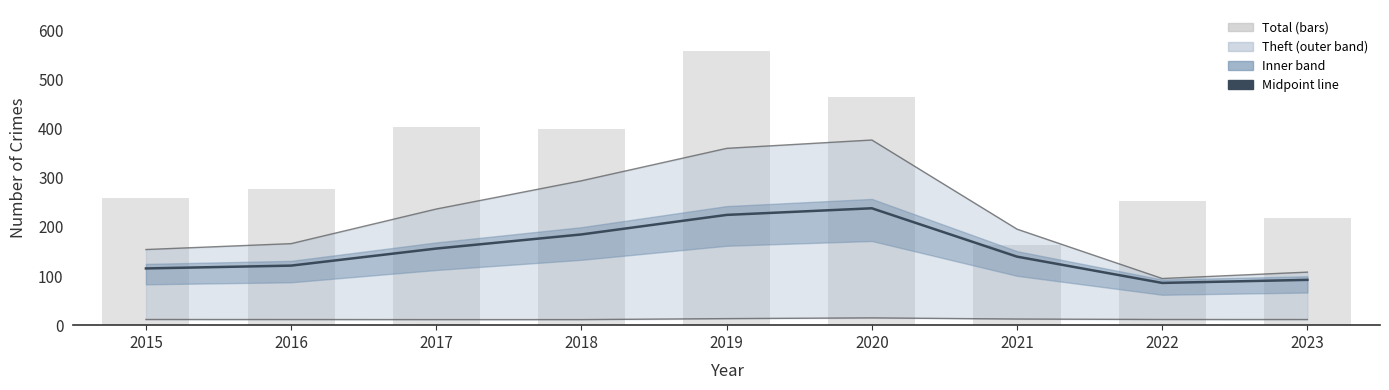

Where does the Total series first go above 278?

2017